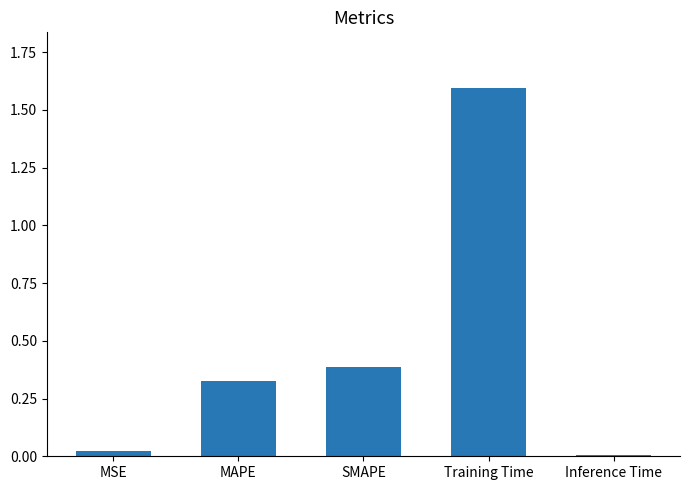

The value at MSE is 0.0. True or false?

True